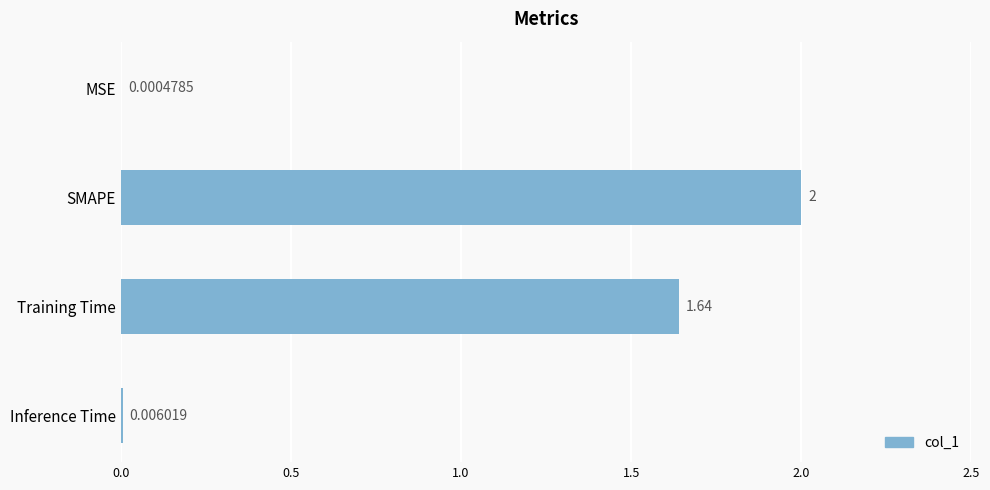

Where is the data nearest to the value 1?

Training Time